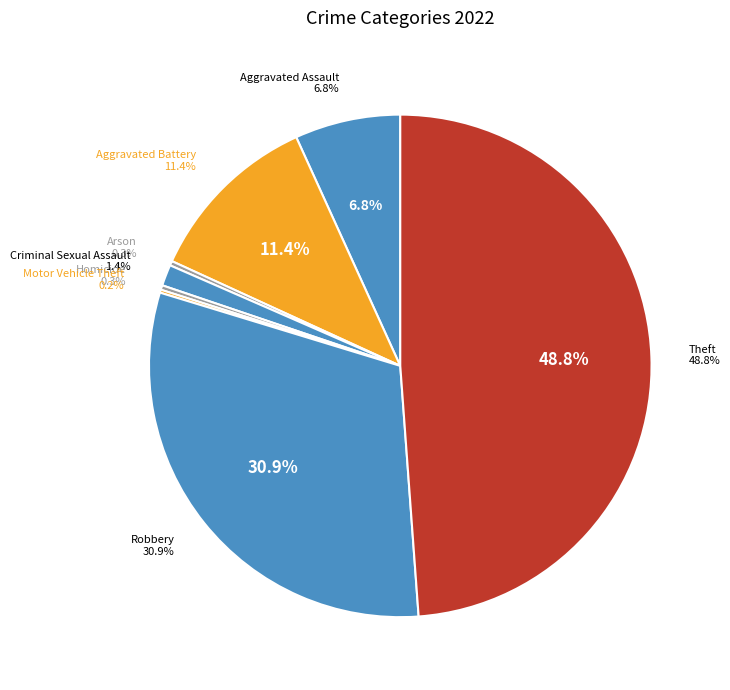

Do Theft and Criminal Sexual Assault together represent more than half of the pie?

Yes